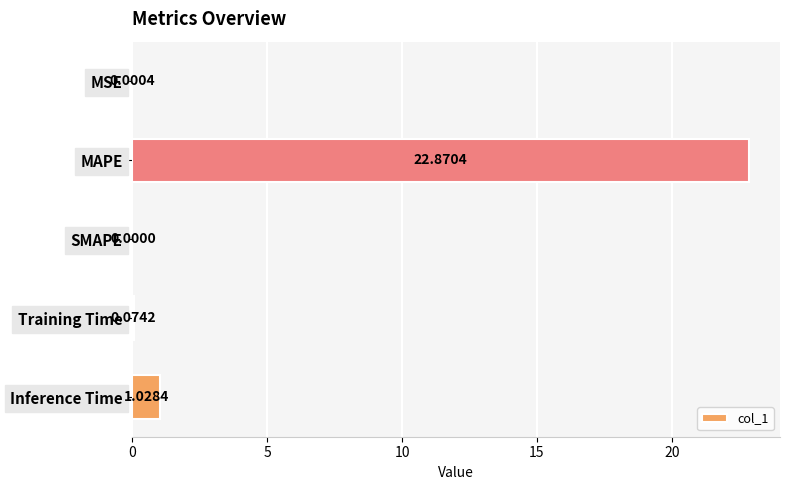

What is the sum of all values?

24.0